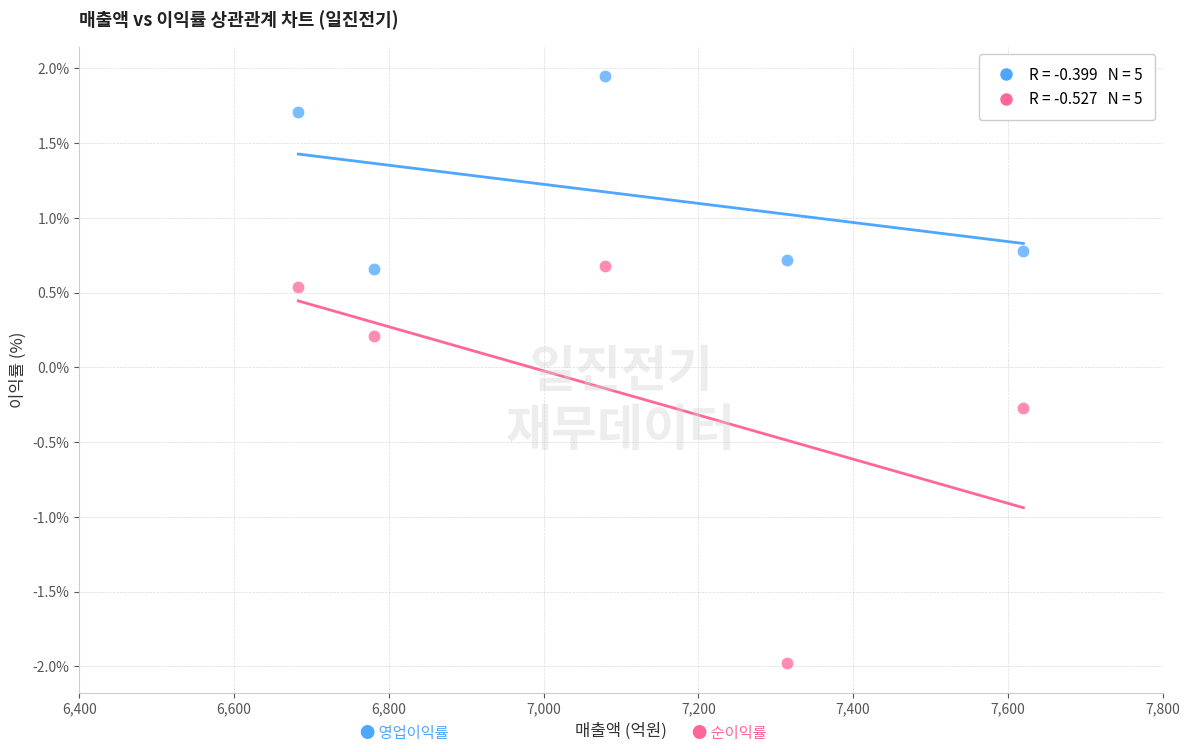

Across all data points, what is the range of X values (max minus min)?

937.0